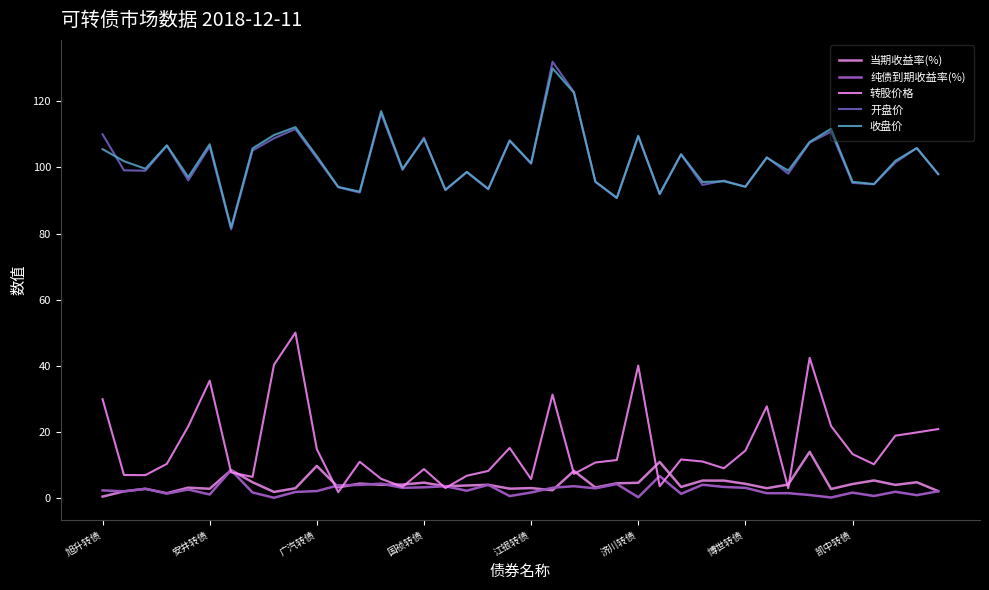

True or false: 收盘价 and 转股价格 intersect in this chart.

False